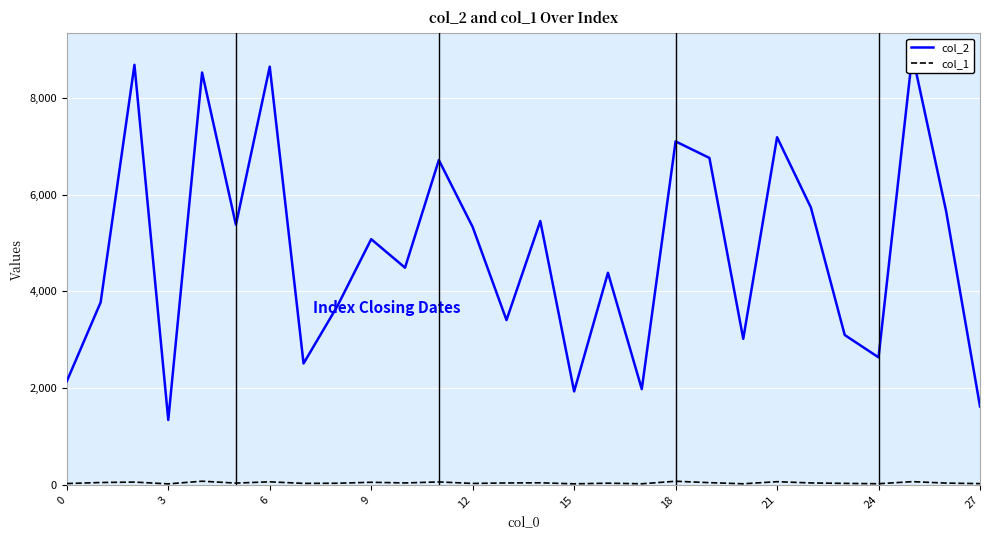

Which has a higher value, 25 or 0?

25